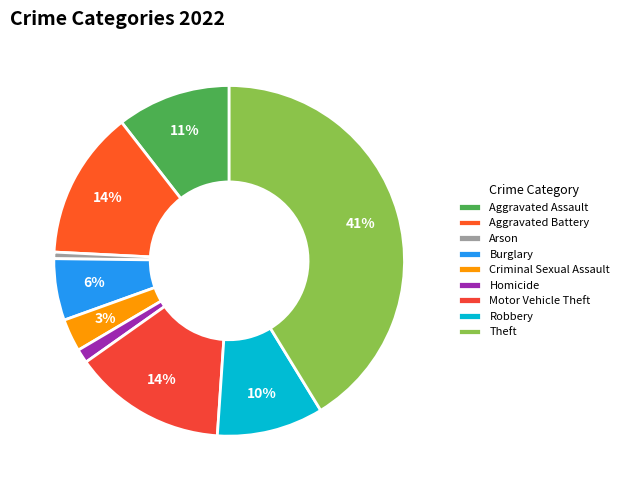

What percentage is the Aggravated Battery slice, to the nearest percent?

14%